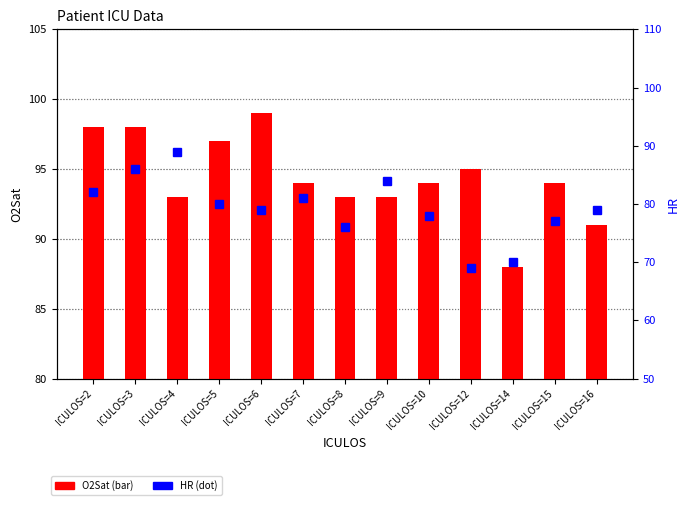

What is the smallest value displayed?

69